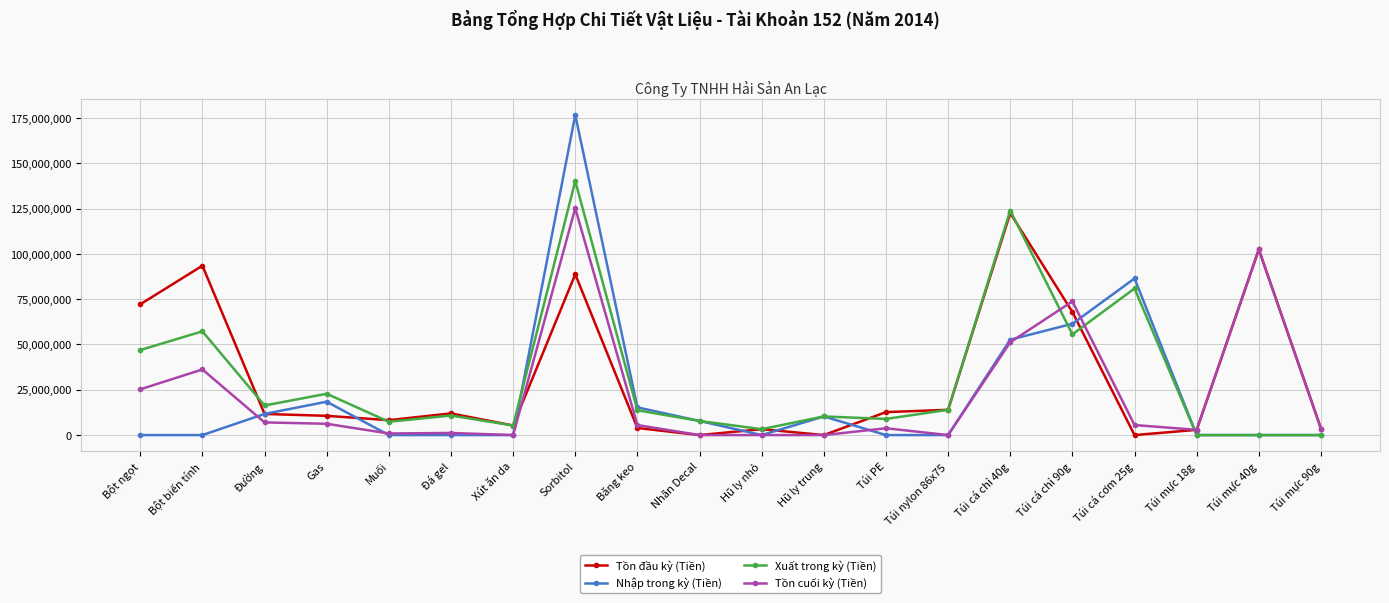

At which category is the sum across all series the highest?

Sorbitol